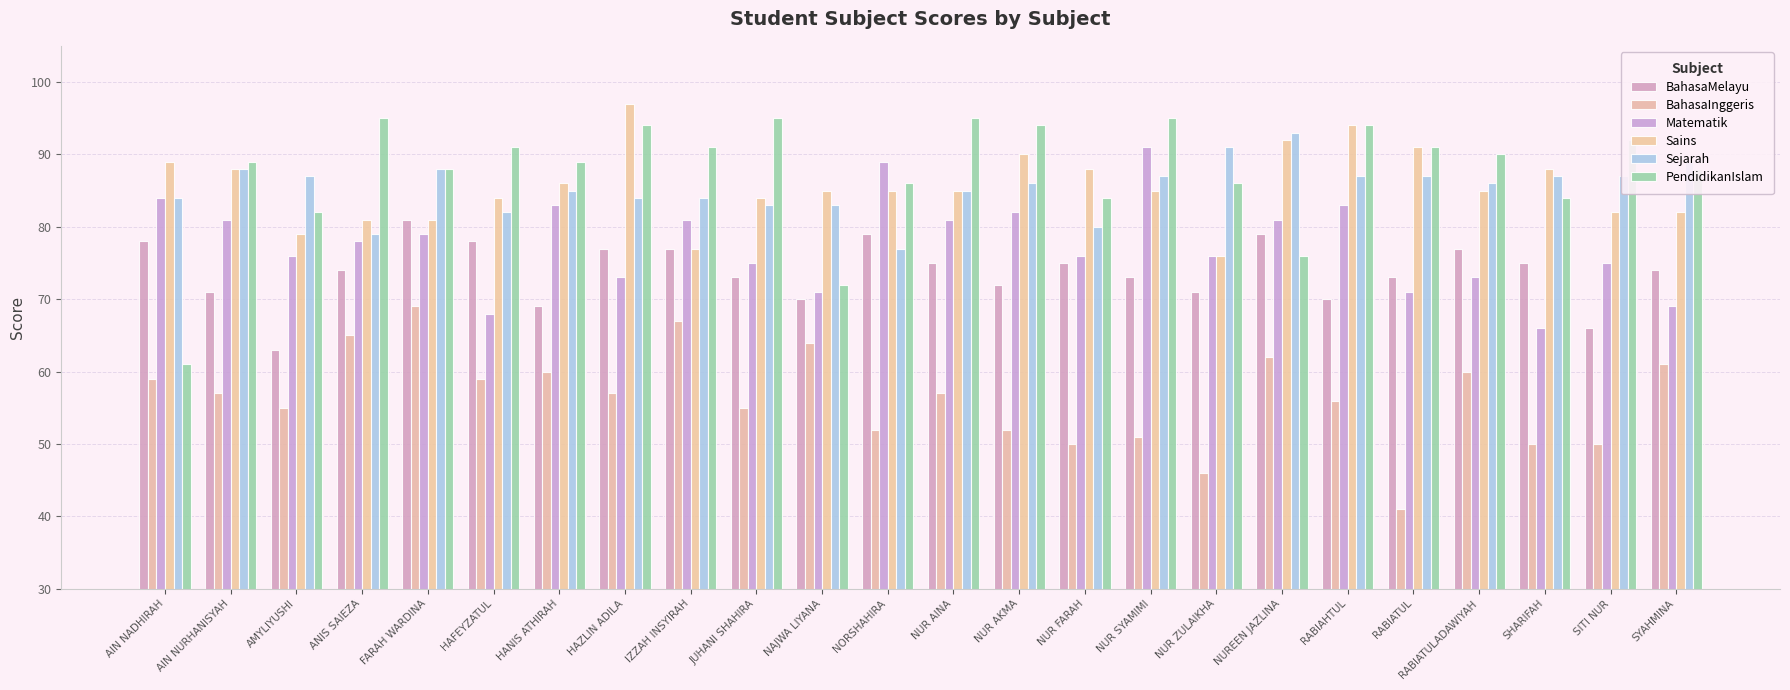

What is the maximum value for Sains?

97